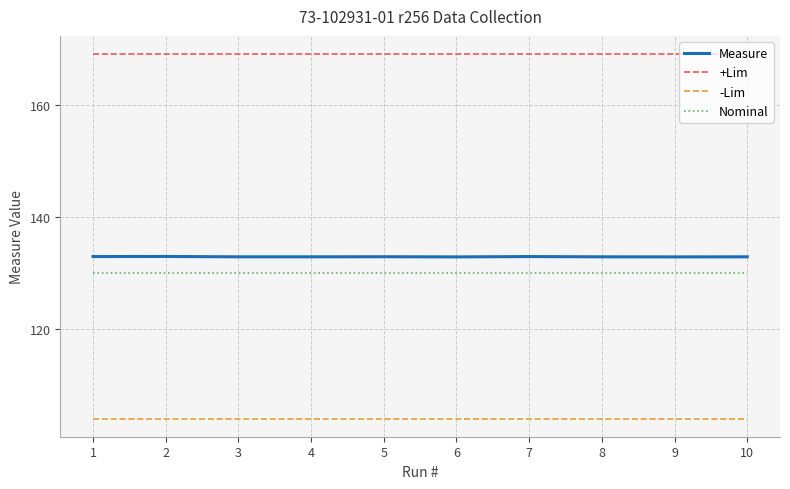

What is the difference between the highest and lowest values at 7?

65.0